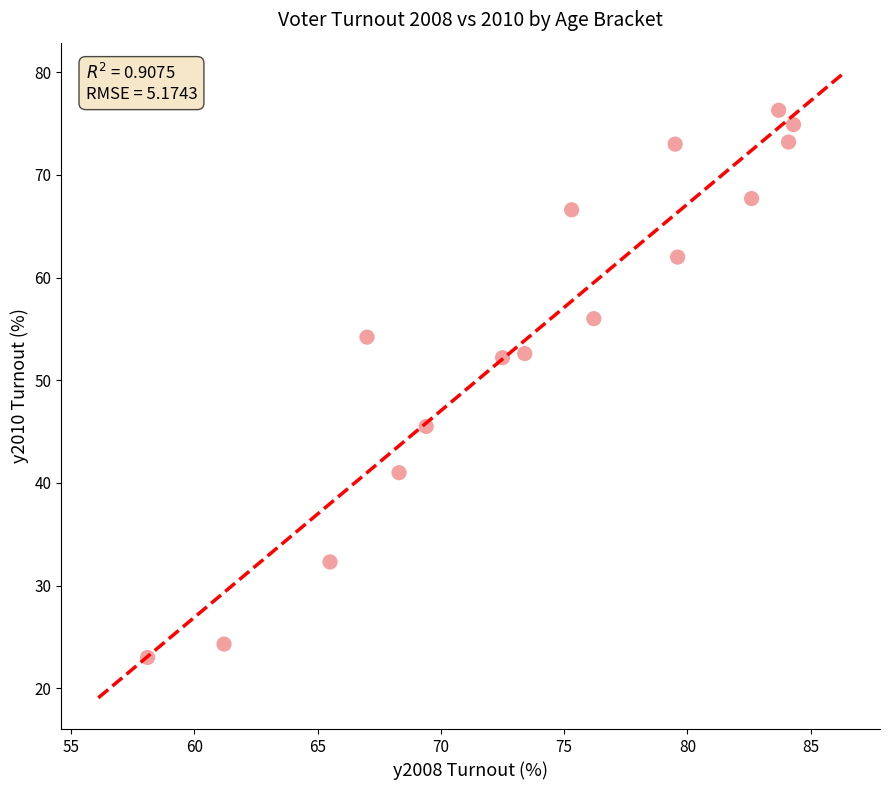

What is the range of Y values (max minus min)?

53.3